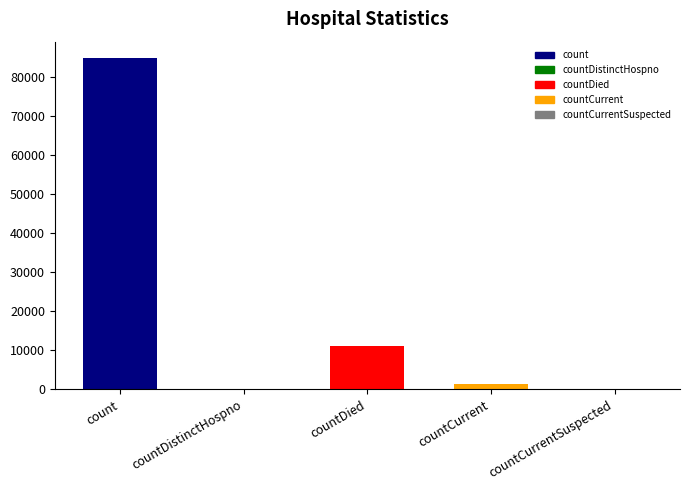

Reading left to right, transcribe all the data shown in this chart.

count=84814	countDistinctHospno=0	countDied=10989	countCurrent=1445	countCurrentSuspected=0